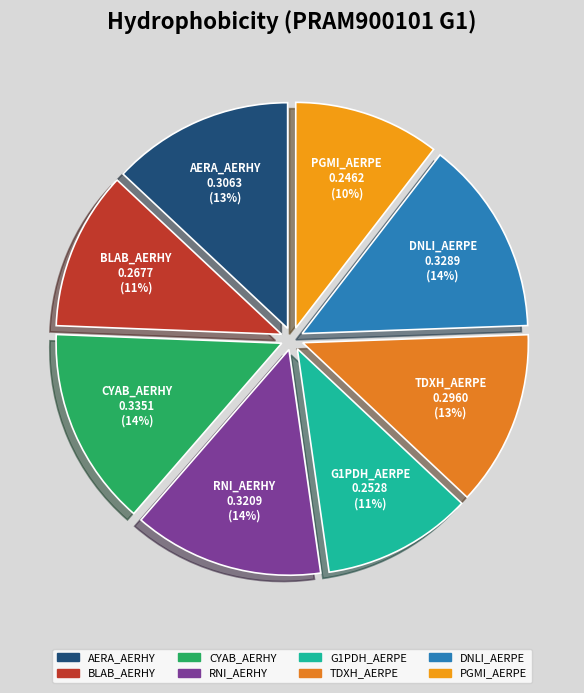

True or false: BLAB_AERHY accounts for 11% of the total.

True